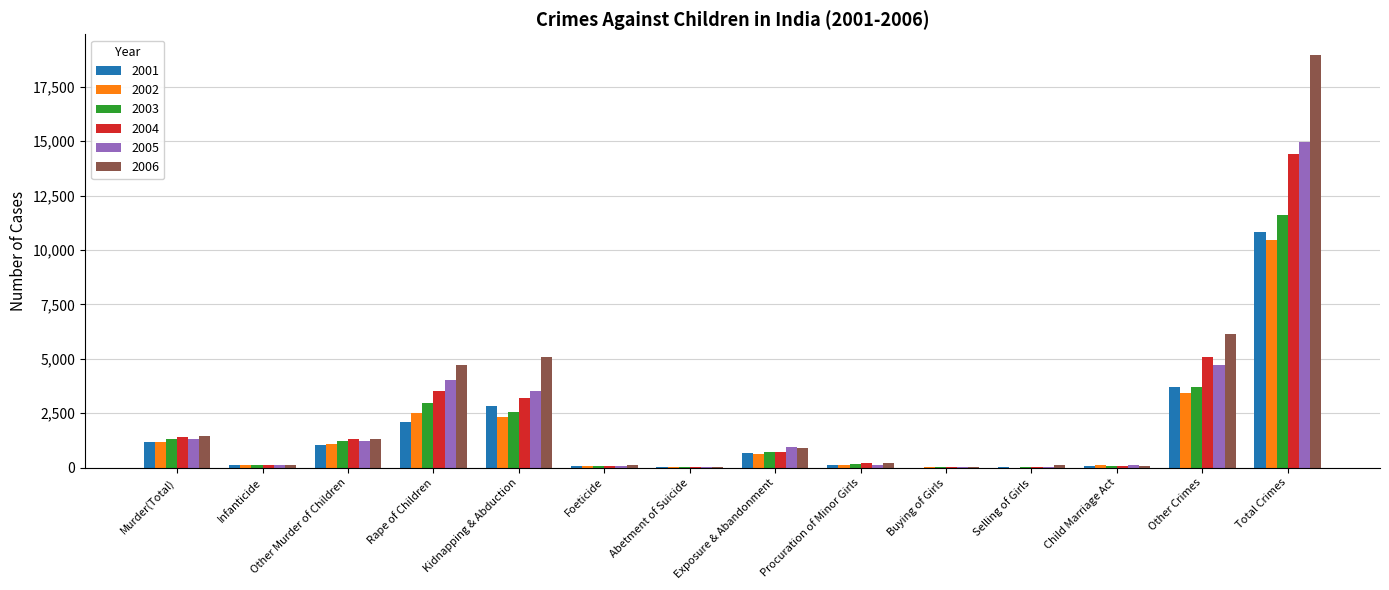

What is the total value across all series at Foeticide?

493